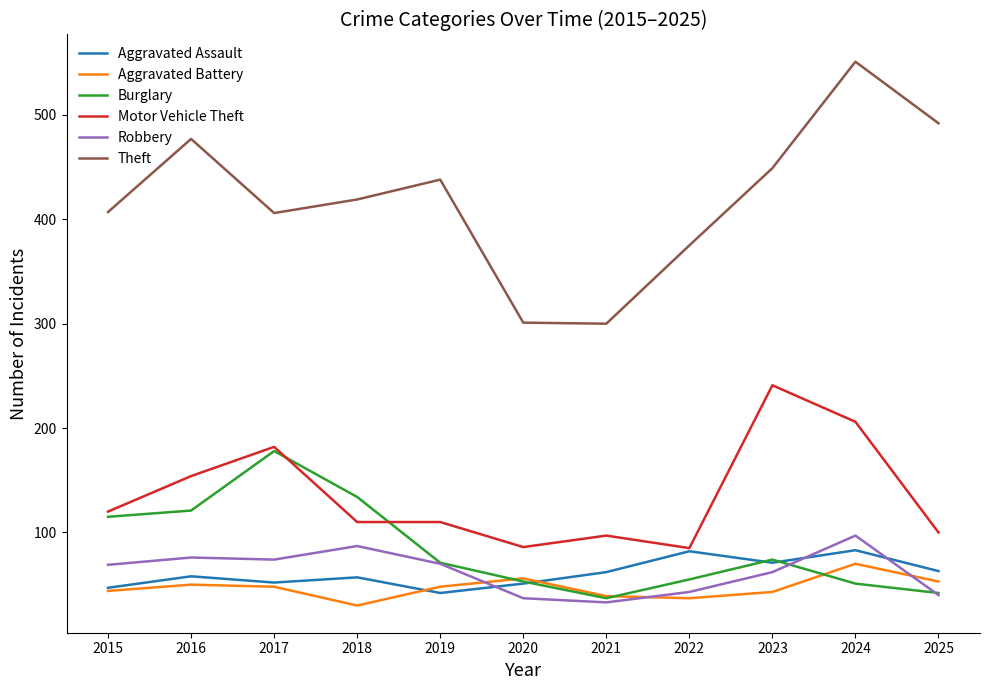

What value does the Motor Vehicle Theft series have at 2020?

86